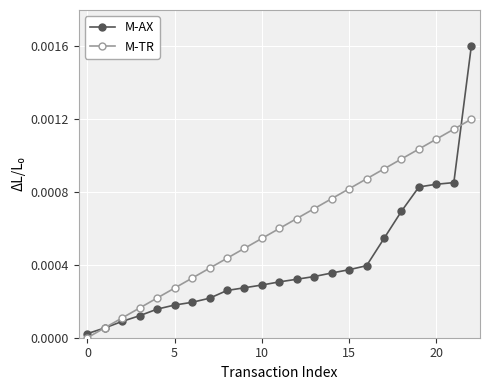

How many values in the M-TR series exceed 0?

22